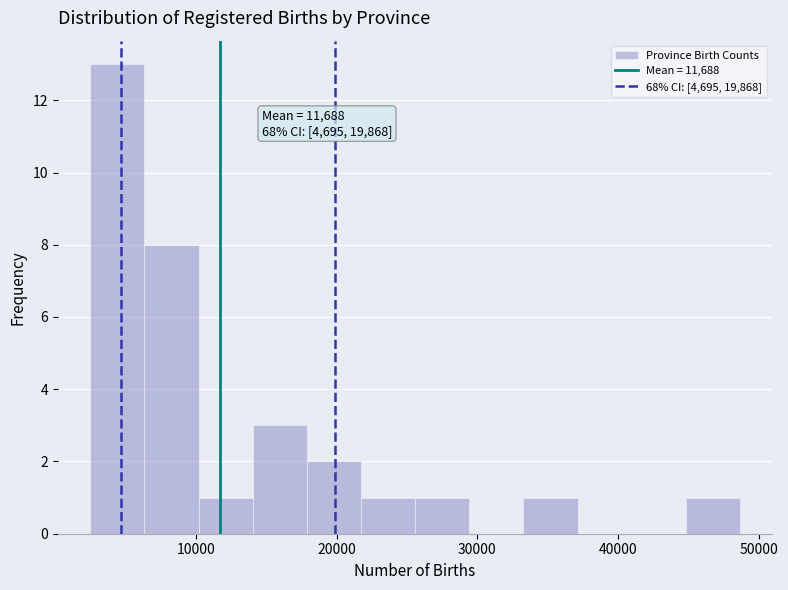

Read against the x-axis, roughly where is the centre of the tallest bar?

4000